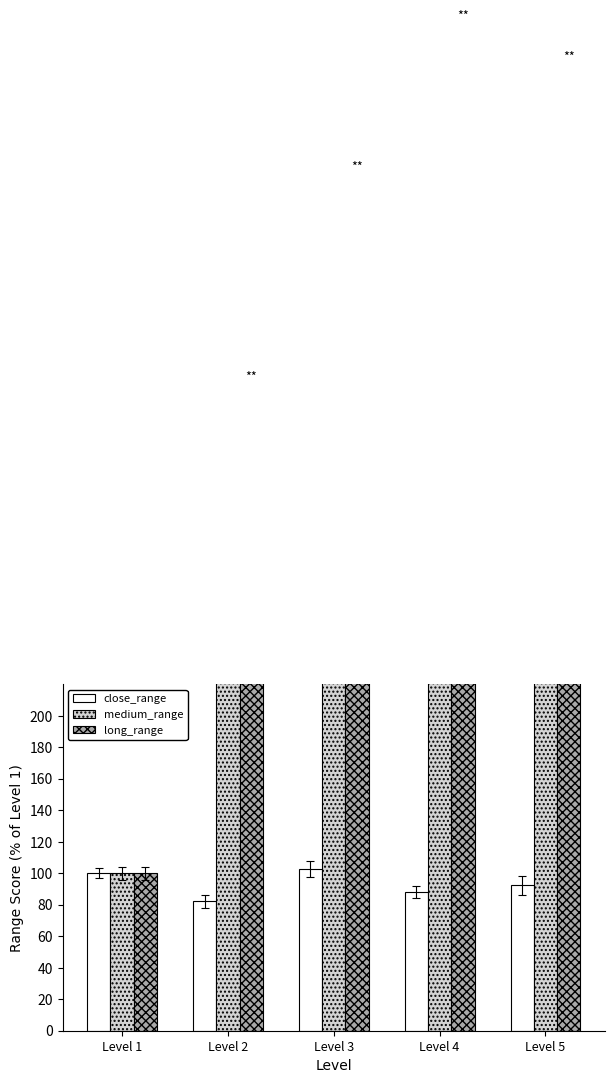

At which category is the sum across all series the highest?

Level 4